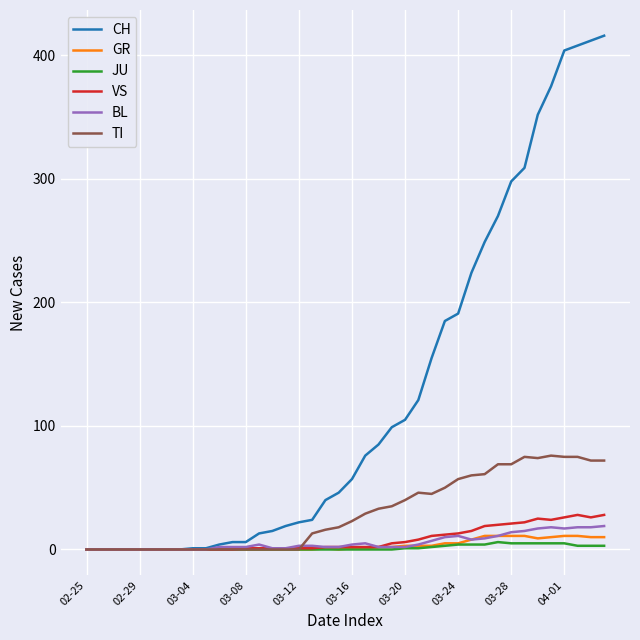

Which series has the widest spread of values?

CH